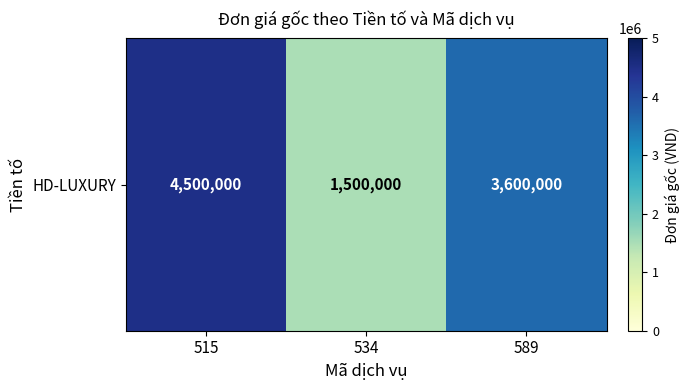

What is the difference between the values at 534 and 515?

3000000